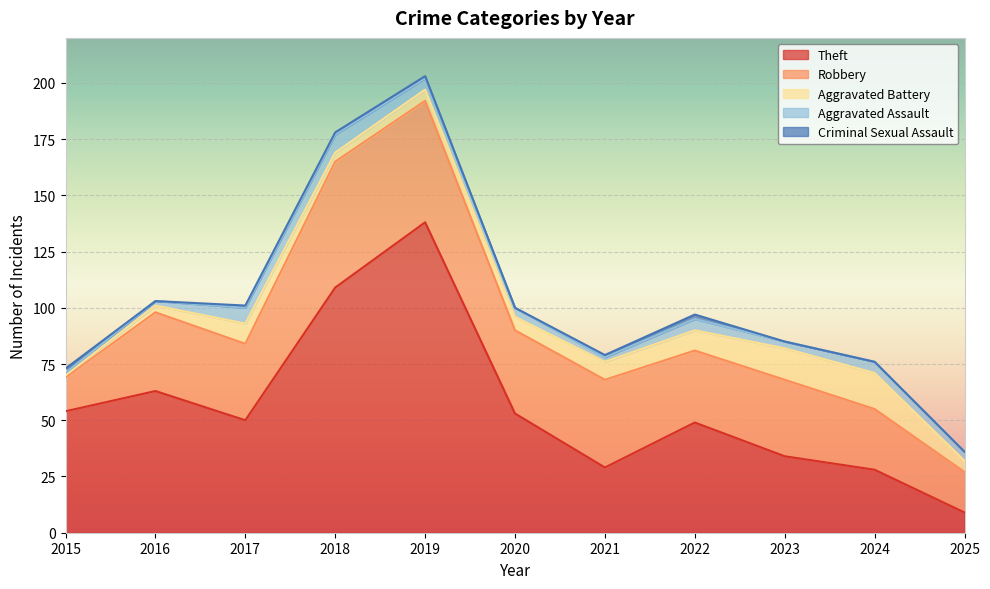

How many times do Theft and Robbery cross each other?

3